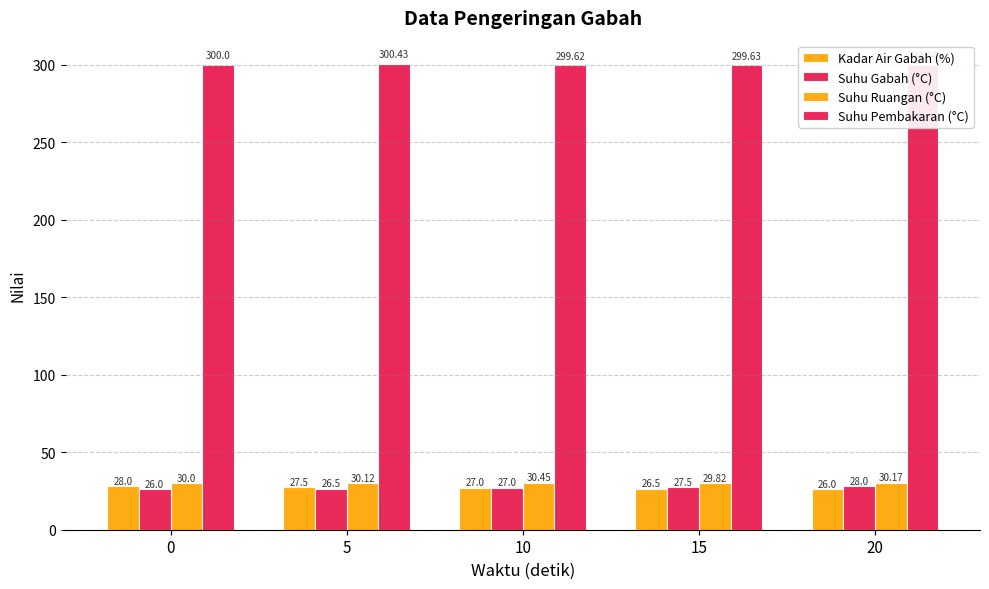

How many values in the Kadar Air Gabah (%) series are below 27?

2